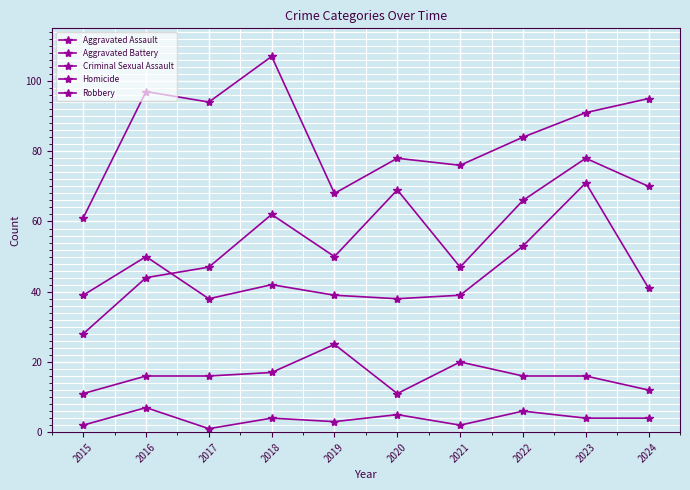

List the series in order of their peak value, lowest first.

Homicide, Criminal Sexual Assault, Aggravated Battery, Aggravated Assault, Robbery